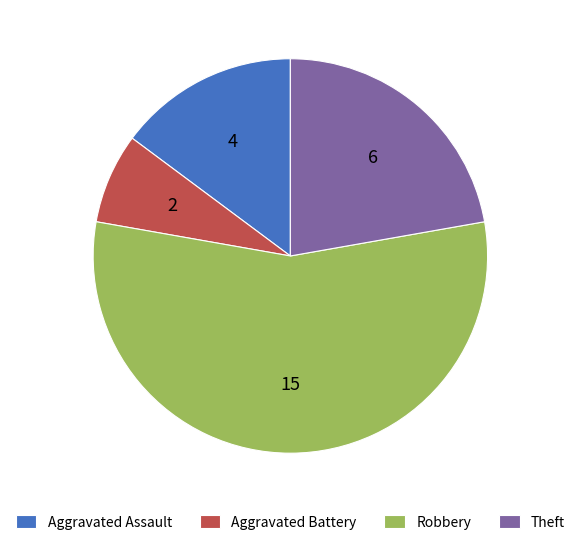

Do Theft and Aggravated Assault together represent more than half of the pie?

No